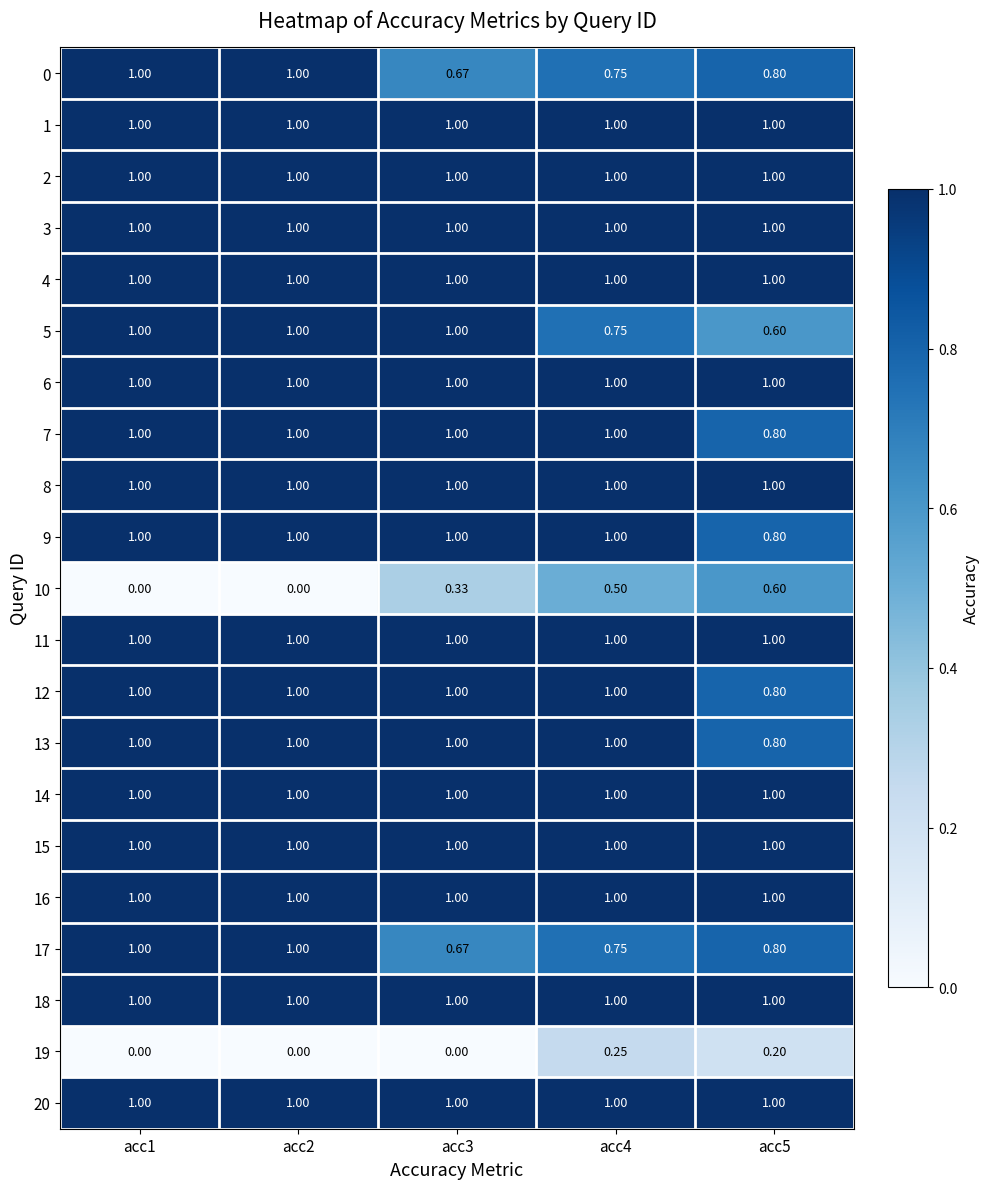

Which series has the widest spread of values?

10